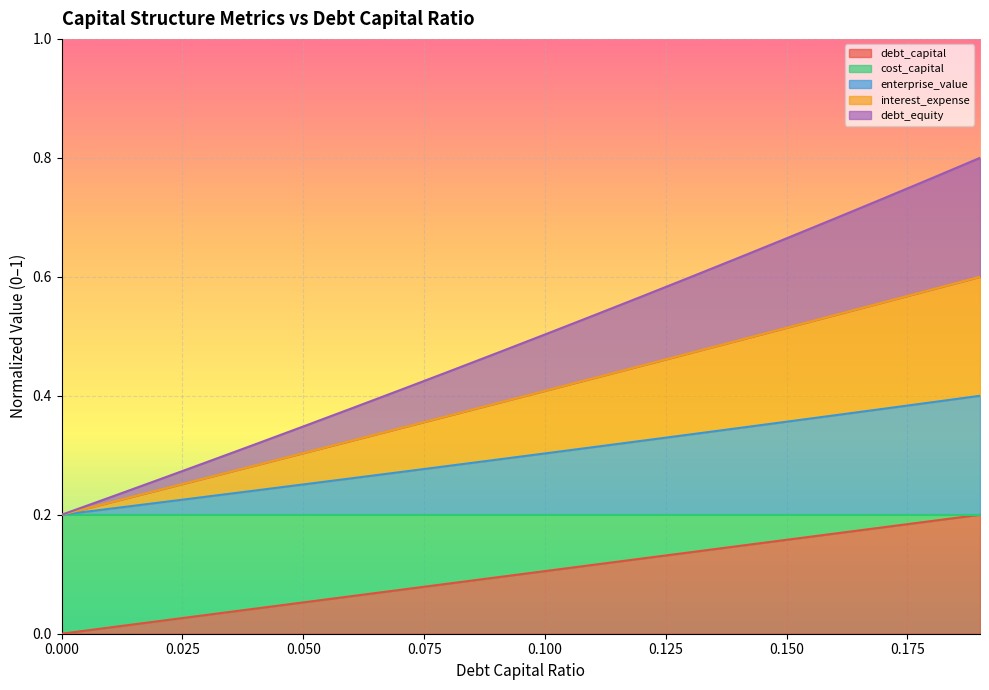

Which has a higher value, 0.05 or 0.0?

0.05